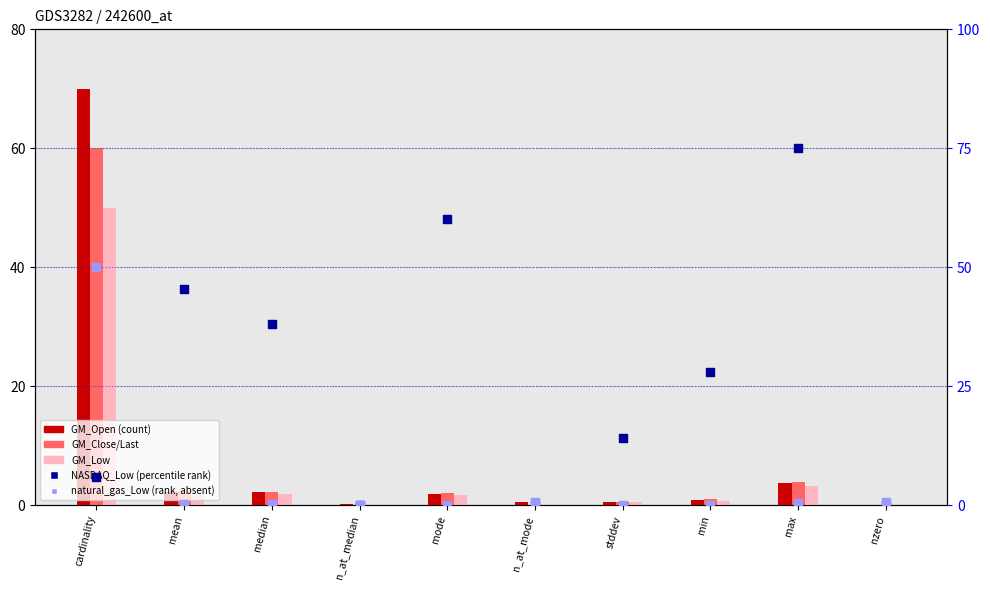

What are all the series names shown in the legend?

GM_Open, GM_Close/Last, GM_Low, NASDAQ_Low, natural_gas_Low